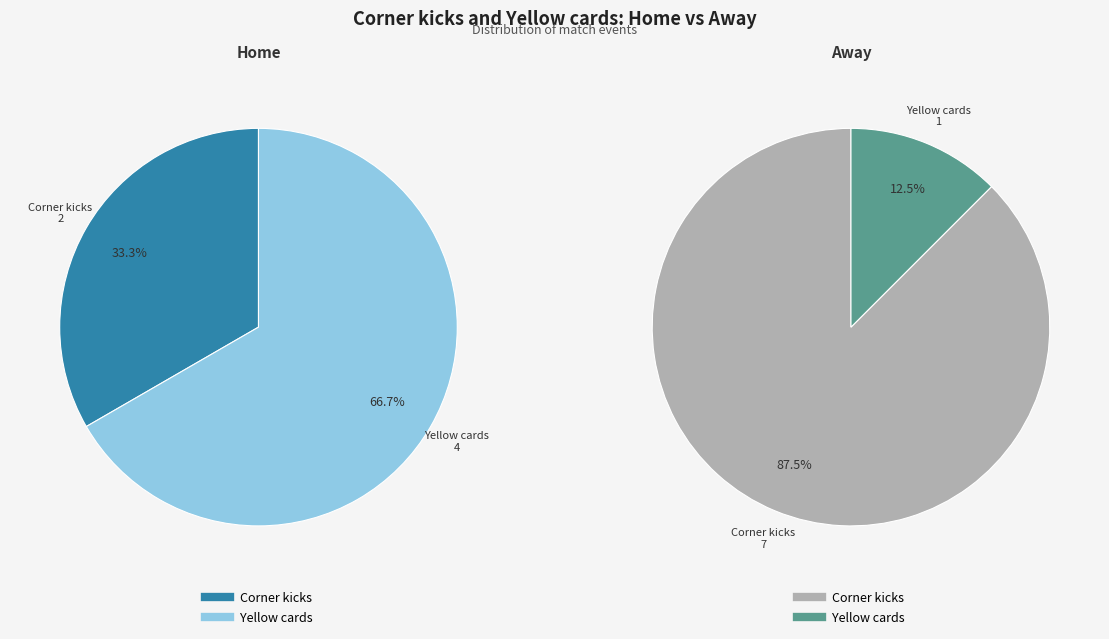

To the nearest percent, what percentage of the pie is values_home?

33%